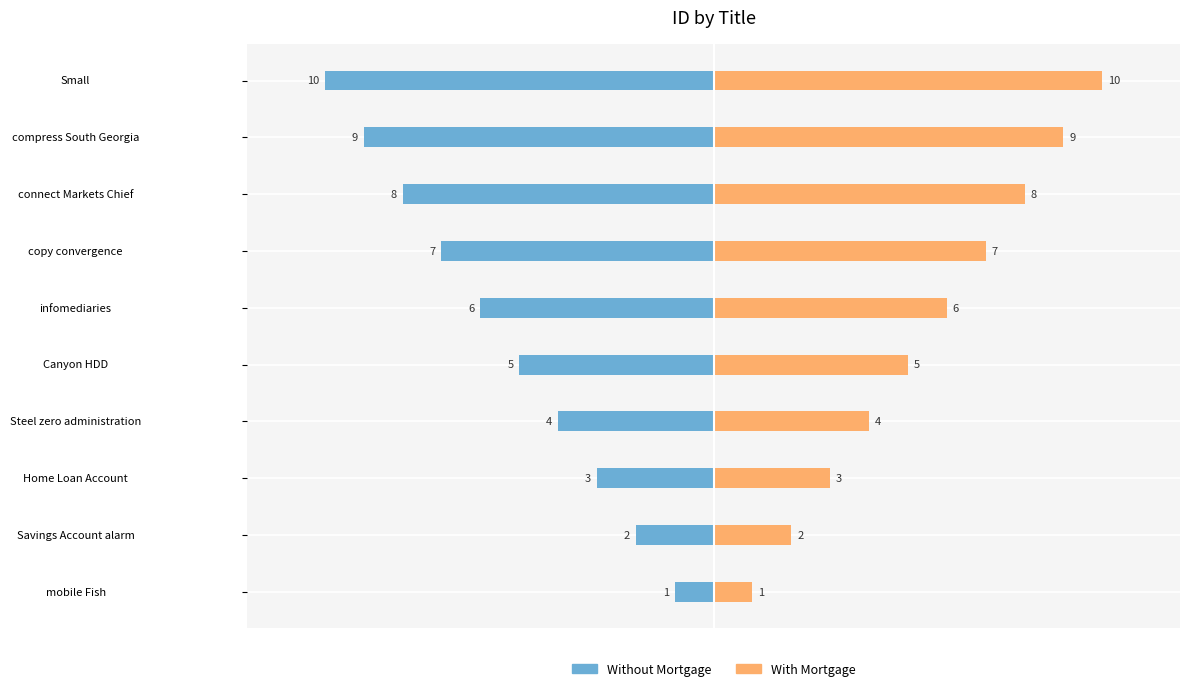

Rank the series at connect Markets Chief from lowest to highest value.

Without Mortgage, With Mortgage